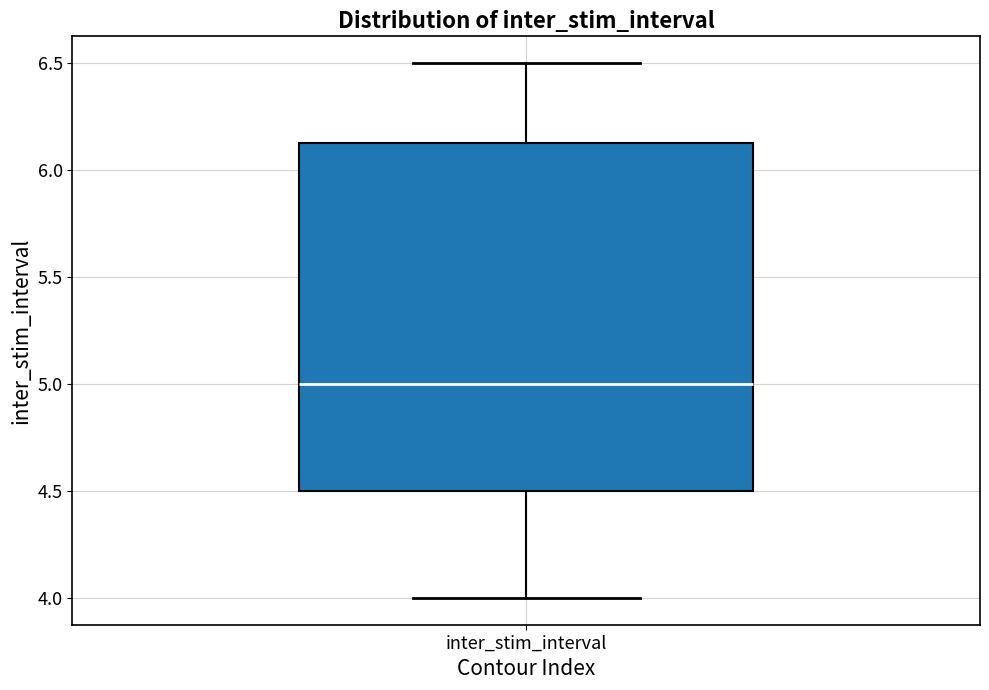

Transcribe this box plot: give where the median line is, the range the box spans, and where the two whiskers end, as read against the y-axis. The values are not printed on the chart, so give them approximately, as read against the axis.

median 5.00, box 4.50 to 6.15, whiskers 4.00 to 6.50